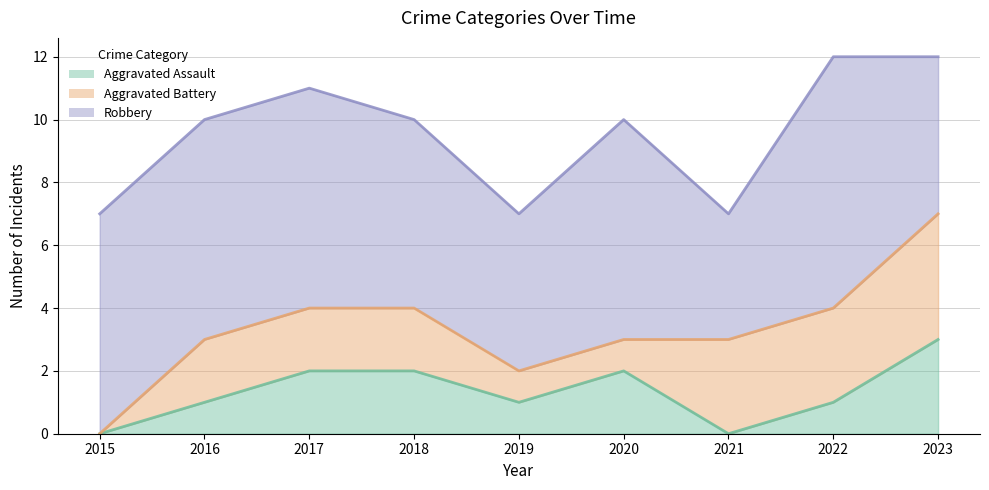

Reading left to right, extract all data points from this chart.

Aggravated Assault: 2015=0	2016=1	2017=2	2018=2	2019=1	2020=2	2021=0	2022=1	2023=3
Aggravated Battery: 2015=0	2016=2	2017=2	2018=2	2019=1	2020=1	2021=3	2022=3	2023=4
Robbery: 2015=7	2016=7	2017=7	2018=6	2019=5	2020=7	2021=4	2022=8	2023=5